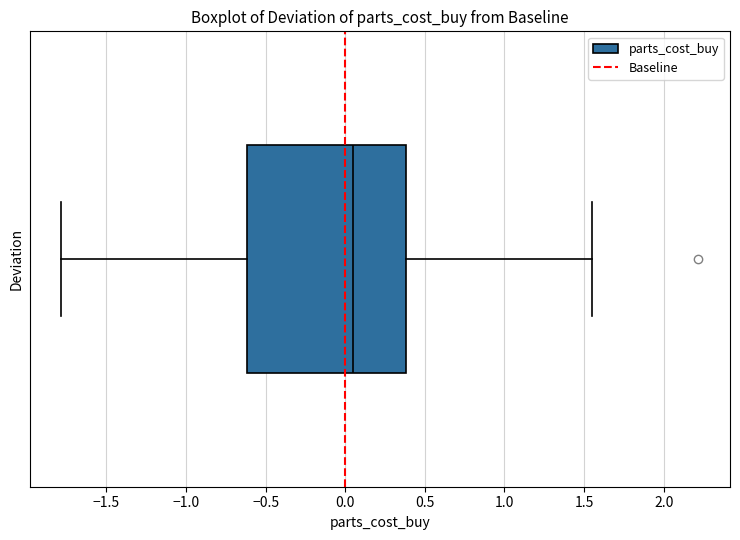

Where does the median line of the box sit on the x-axis? The values are not printed on the chart, so give them approximately, as read against the axis.

0.05